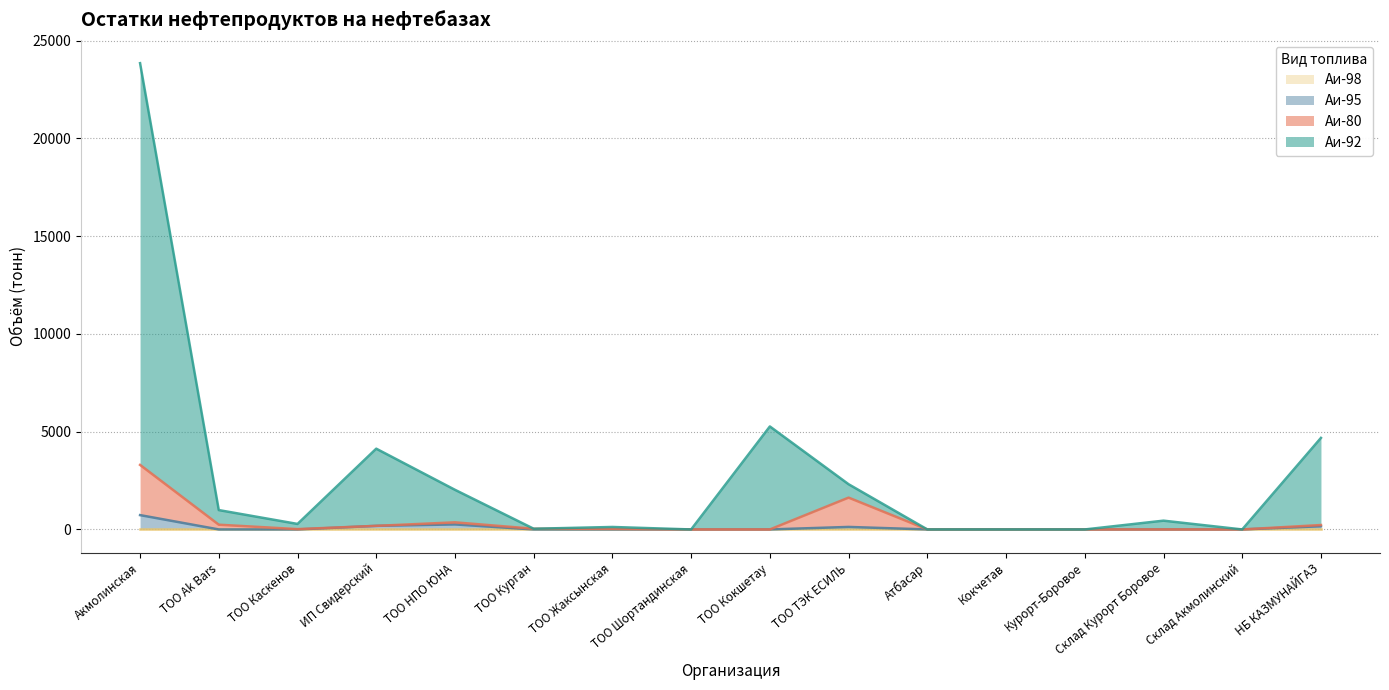

What is the spread (max minus min) of values at ТОО Ak Bars?

990.0